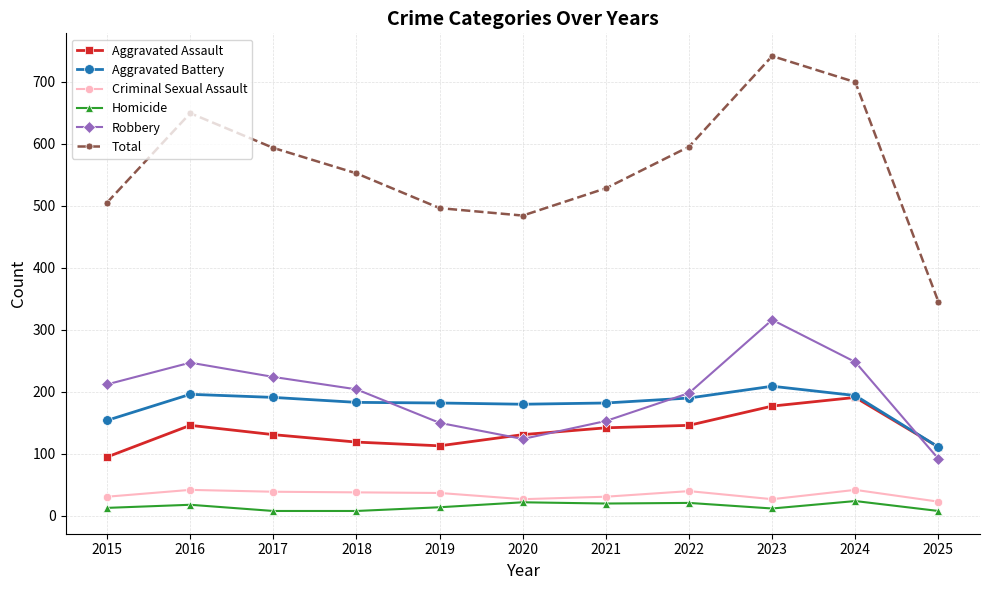

What is the approximate value of Aggravated Battery at 2021, to the nearest 5?

180